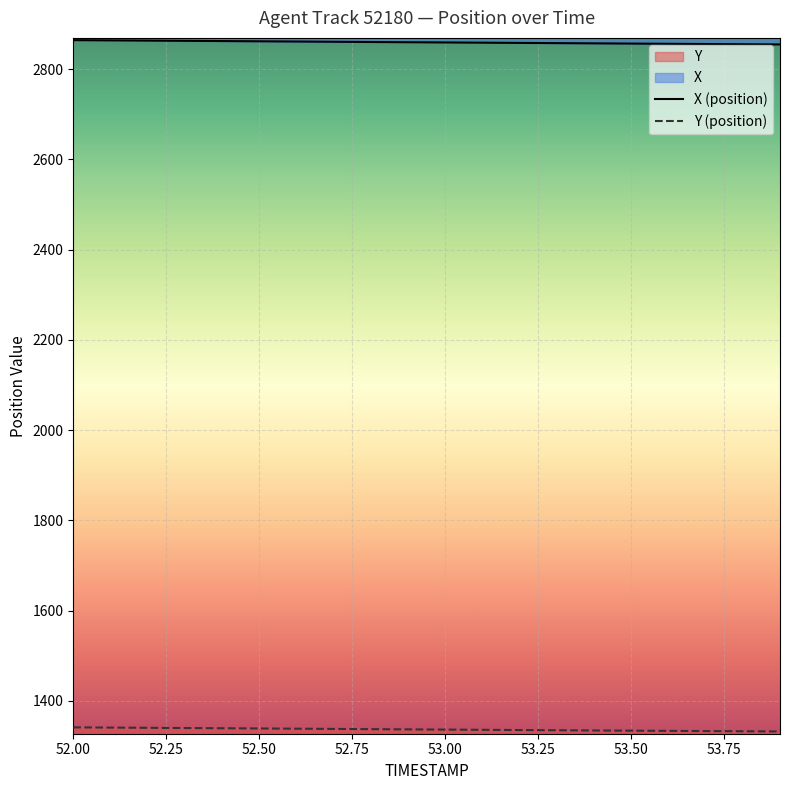

List the series in order of their peak value, highest first.

X, Y